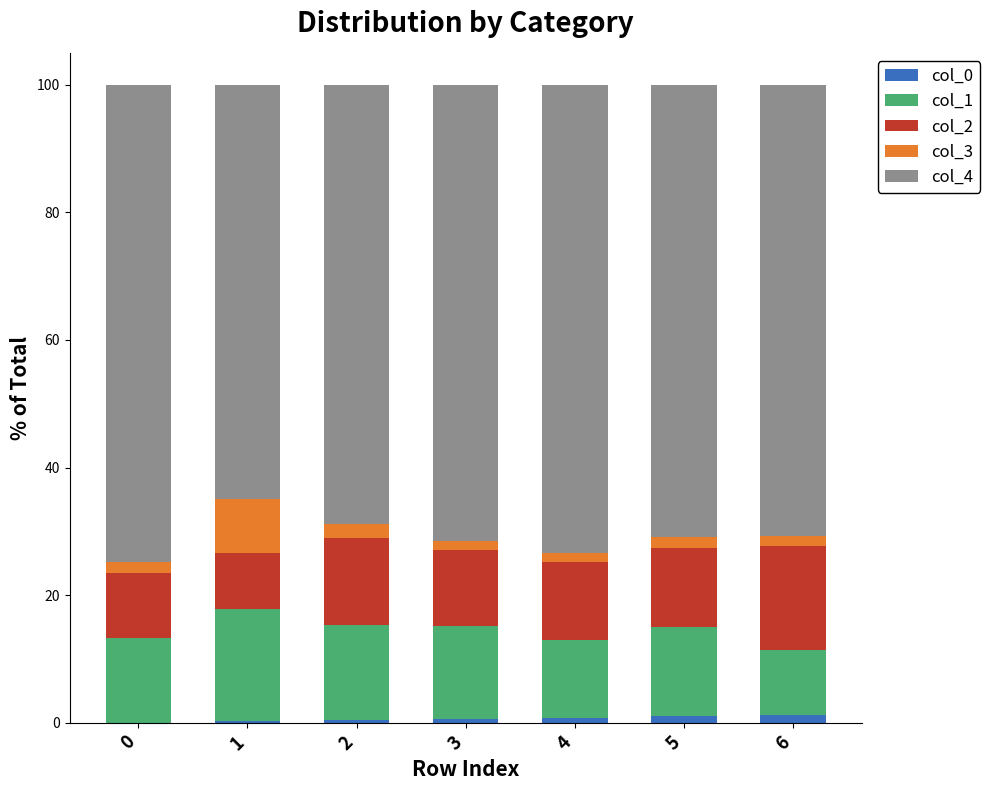

The value of col_0 at 0 is 0.0. True or false?

True